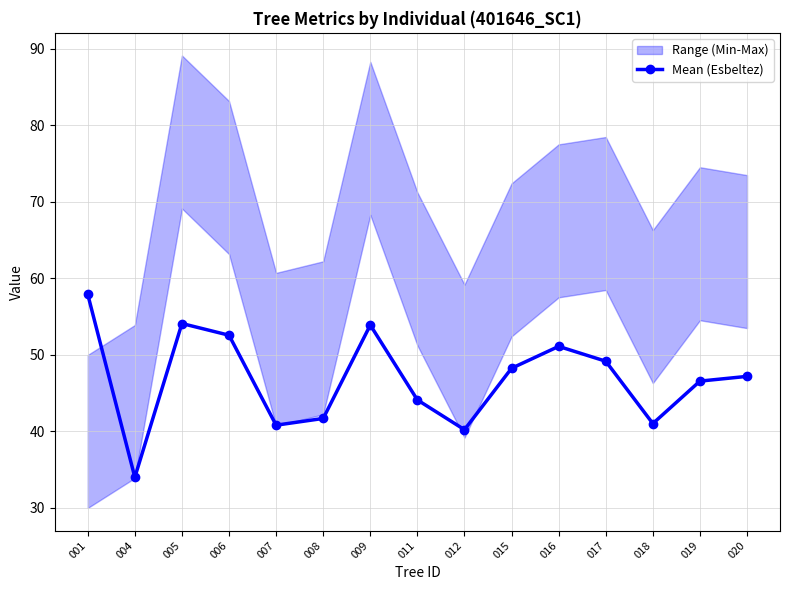

The value at 009 is 53.9. True or false?

True